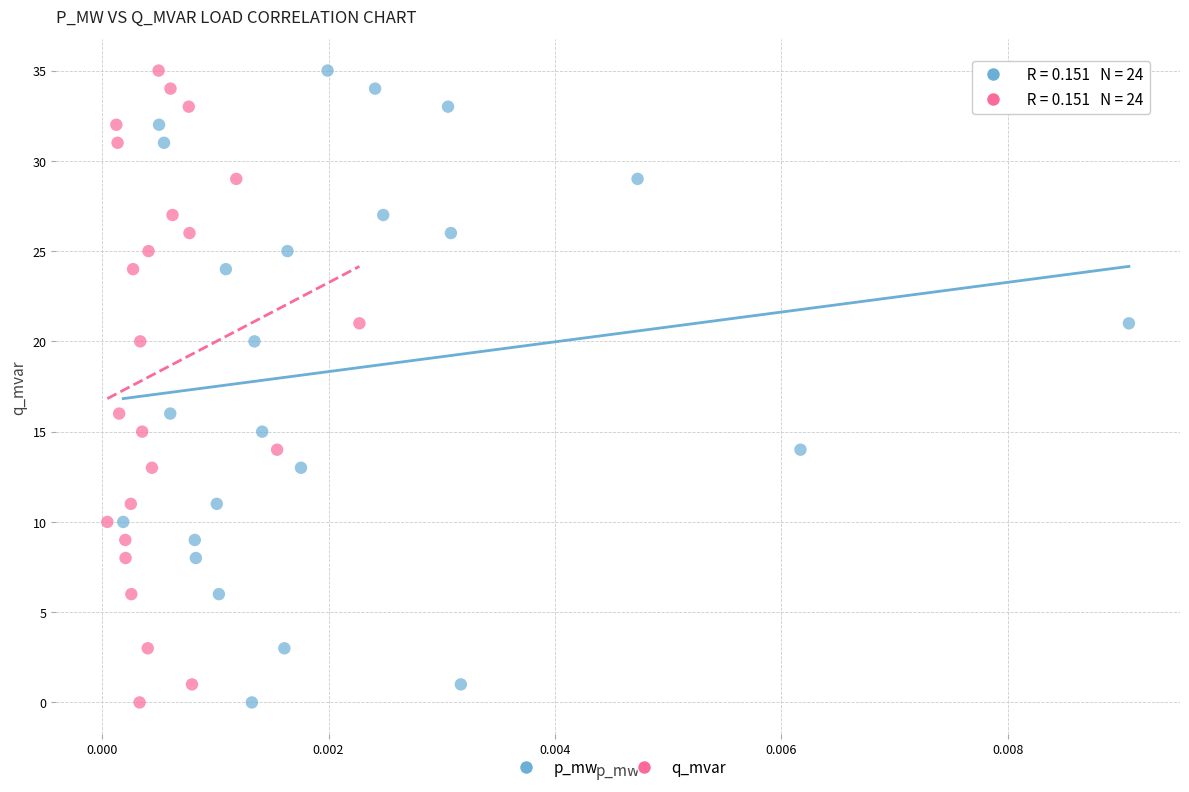

What are all the series names shown in the legend?

p_mw, q_mvar